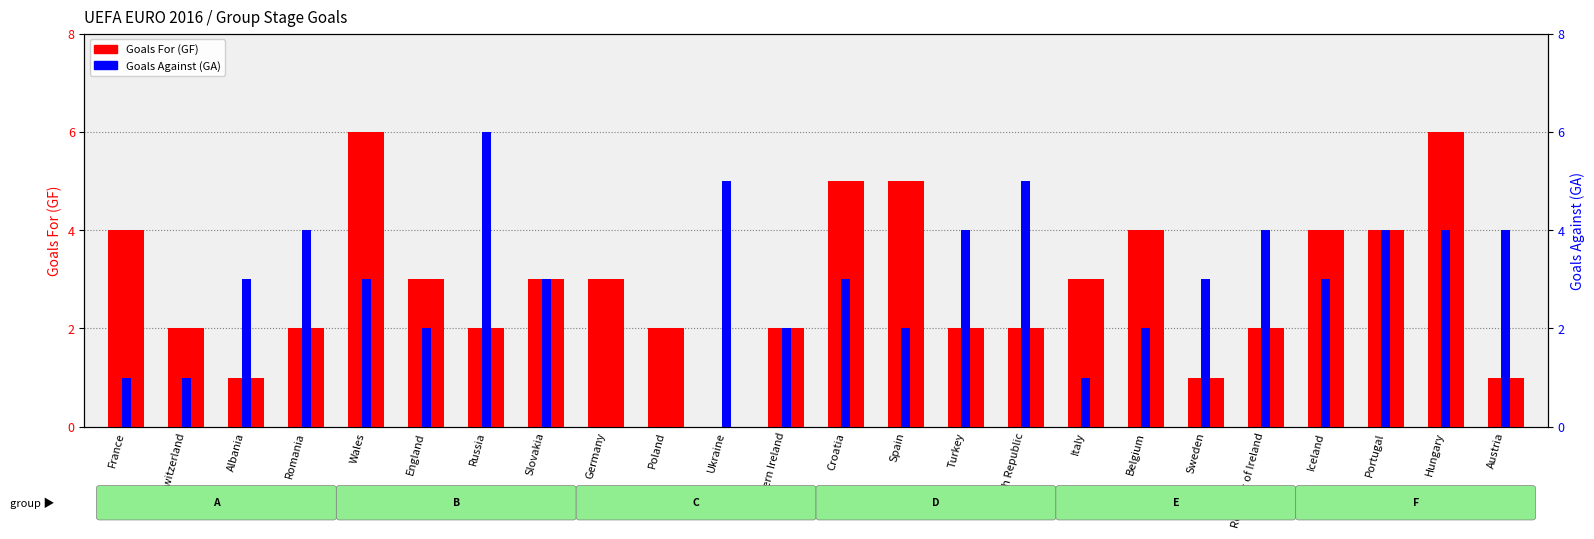

What is the difference between the maximum and minimum values in the Goals Against (GA) series?

6